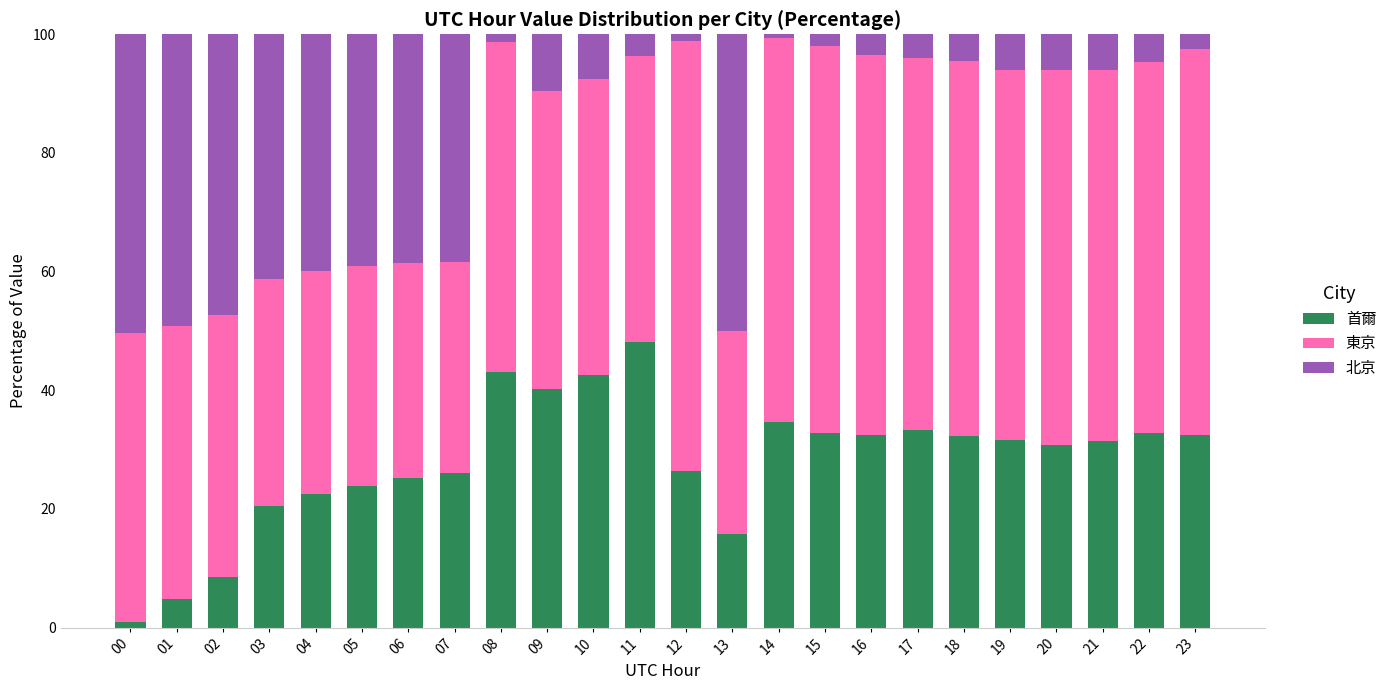

What is the difference between the maximum and minimum values in the 首爾 series?

47.2